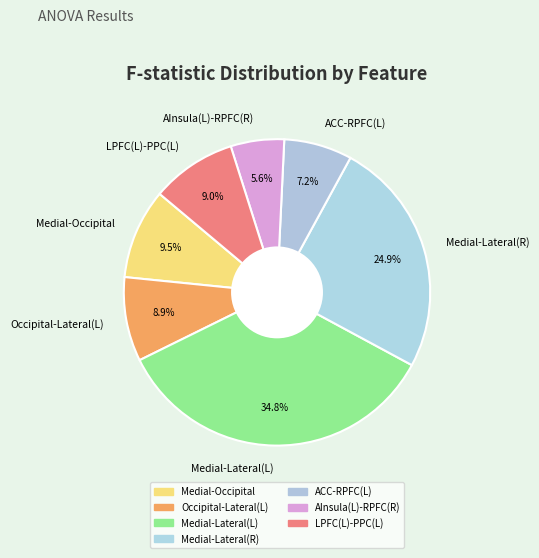

Which category has the smallest portion of the pie?

AInsula(L)-RPFC(R)